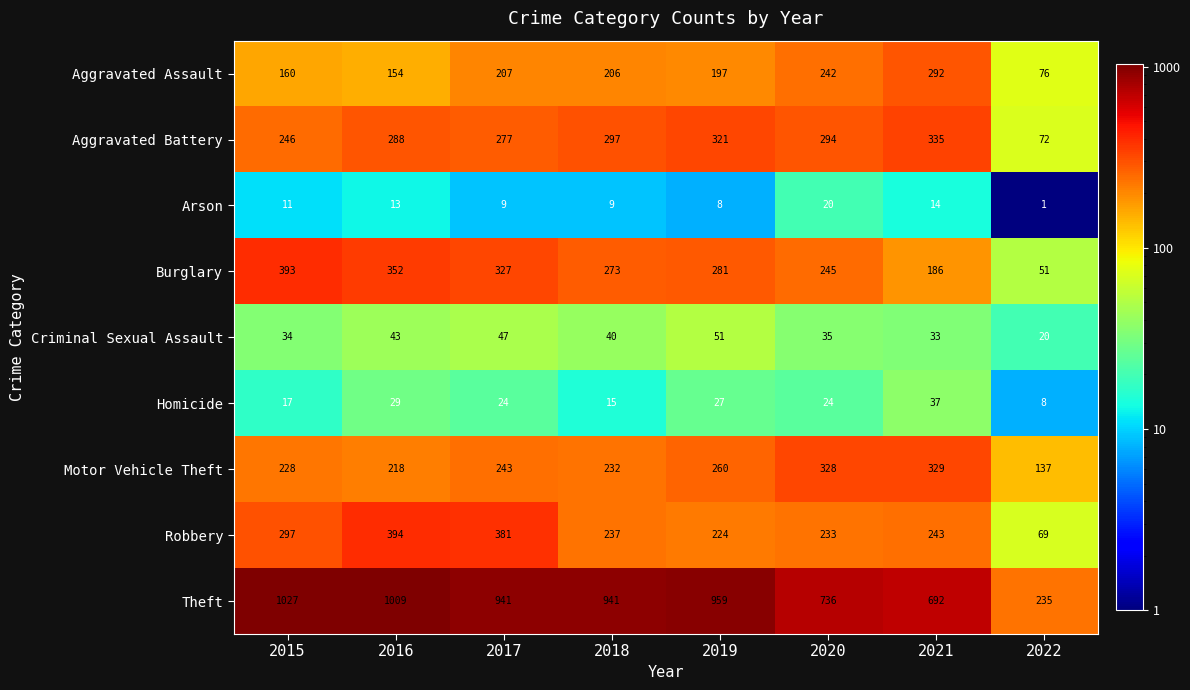

How many distinct data groups are displayed?

9